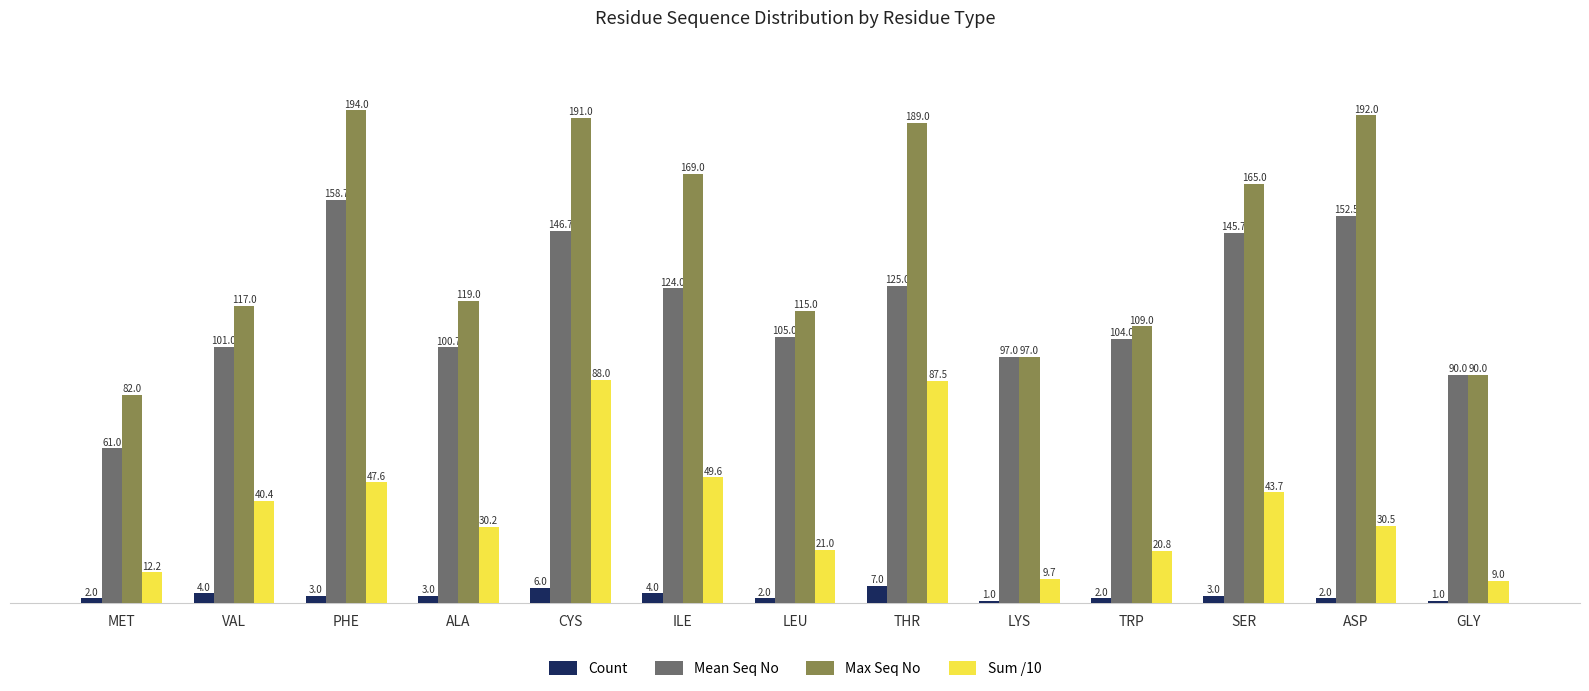

Reading left to right, list all the values displayed in this chart.

Count: MET=2.0	VAL=4.0	PHE=3.0	ALA=3.0	CYS=6.0	ILE=4.0	LEU=2.0	THR=7.0	LYS=1.0	TRP=2.0	SER=3.0	ASP=2.0	GLY=1.0
Mean Seq No: MET=61.0	VAL=101.0	PHE=158.7	ALA=100.7	CYS=146.7	ILE=124.0	LEU=105.0	THR=125.0	LYS=97.0	TRP=104.0	SER=145.7	ASP=152.5	GLY=90.0
Max Seq No: MET=82.0	VAL=117.0	PHE=194.0	ALA=119.0	CYS=191.0	ILE=169.0	LEU=115.0	THR=189.0	LYS=97.0	TRP=109.0	SER=165.0	ASP=192.0	GLY=90.0
Sum /10: MET=12.2	VAL=40.4	PHE=47.6	ALA=30.2	CYS=88.0	ILE=49.6	LEU=21.0	THR=87.5	LYS=9.7	TRP=20.8	SER=43.7	ASP=30.5	GLY=9.0